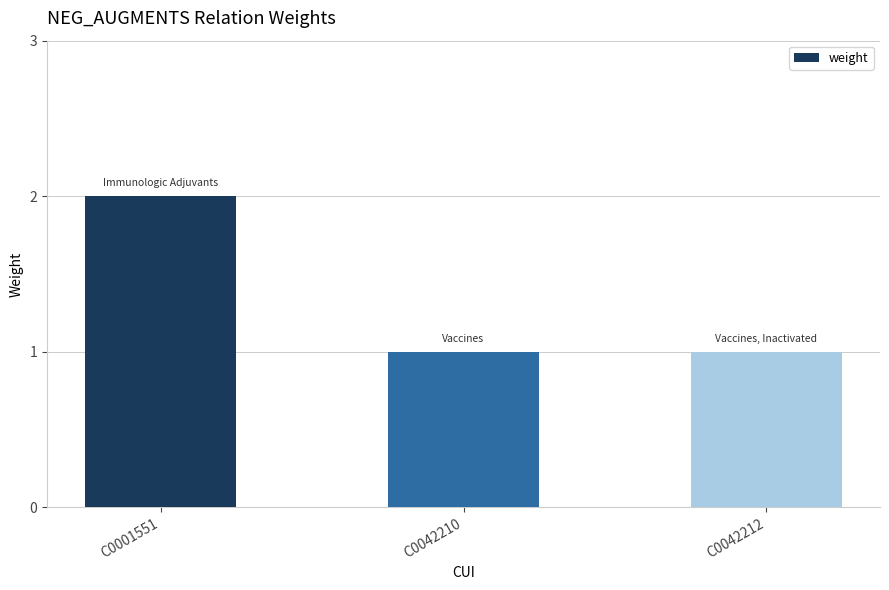

How many values are between 1 and 2?

3